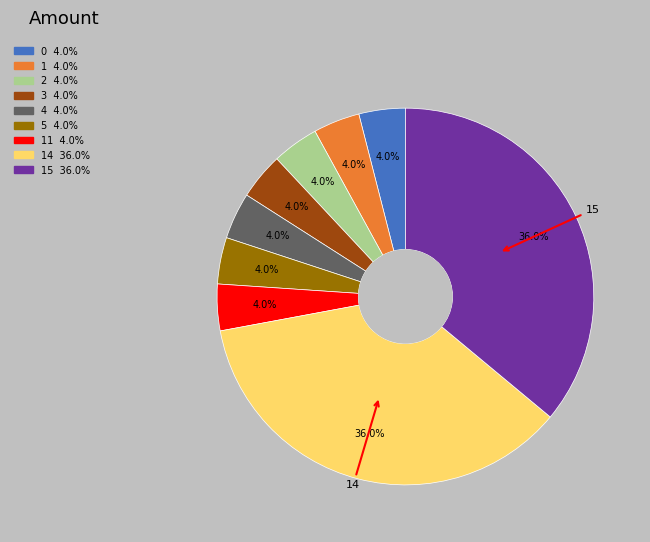

Does any single category account for the majority?

No